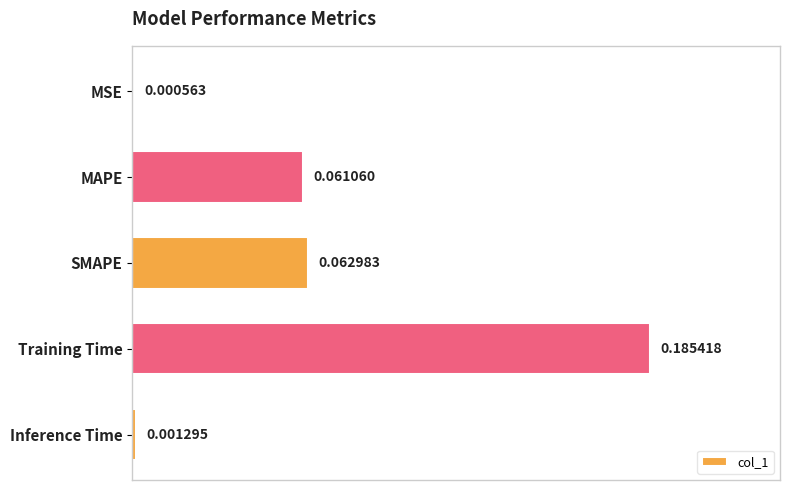

Which label corresponds to the largest value in the chart?

Training Time